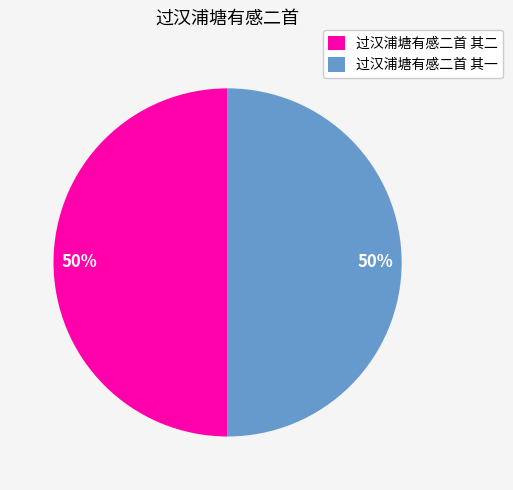

Approximately how many times larger is the value at 过汉浦塘有感二首 其一 compared to 过汉浦塘有感二首 其二?

1.0